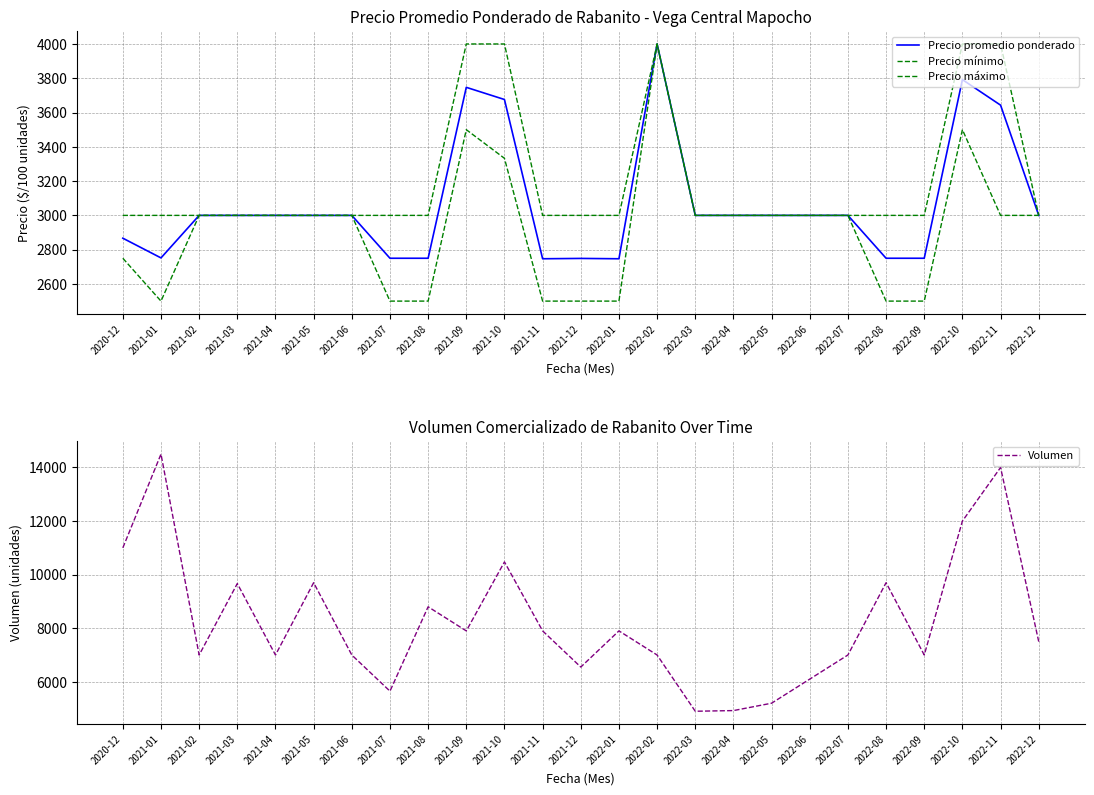

What is the spread (max minus min) of values at 2022-05?

2200